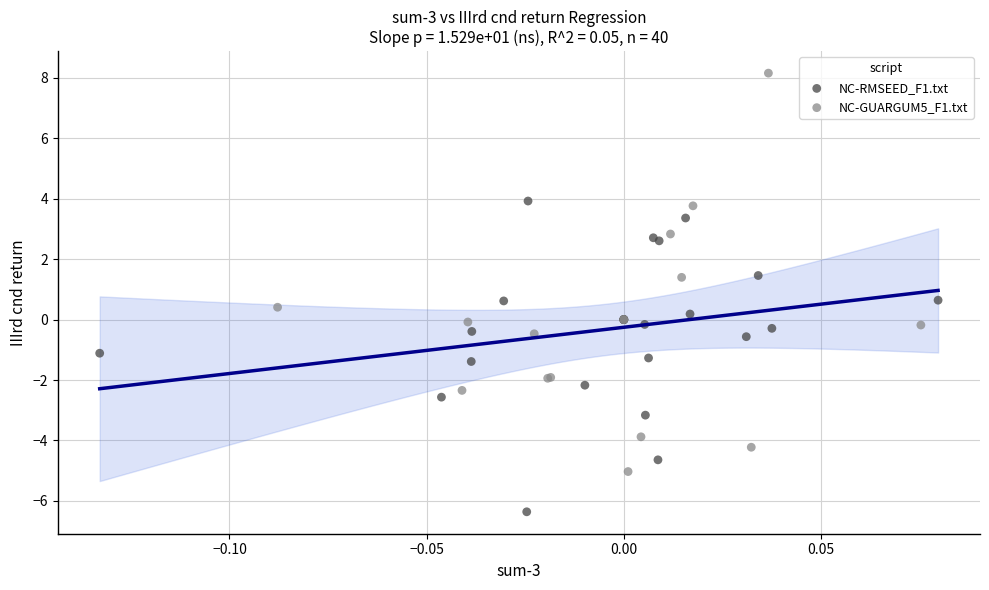

Which series reaches the minimum Y coordinate?

NC-RMSEED_F1.txt